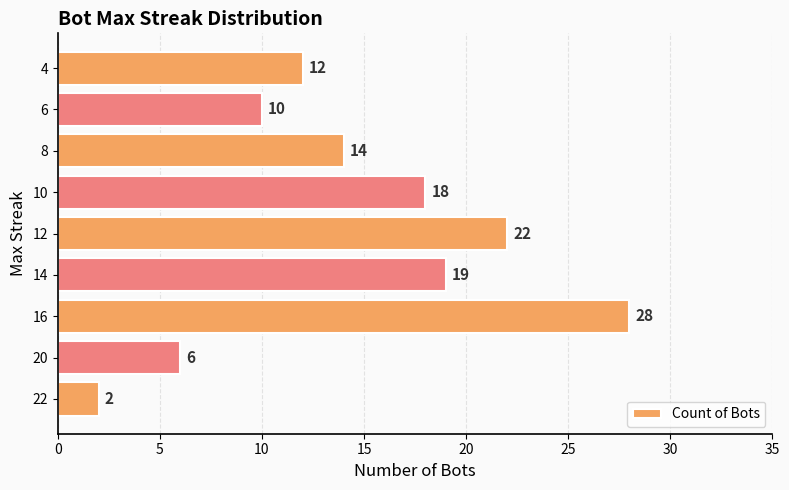

The value at 6 is 17. True or false?

False